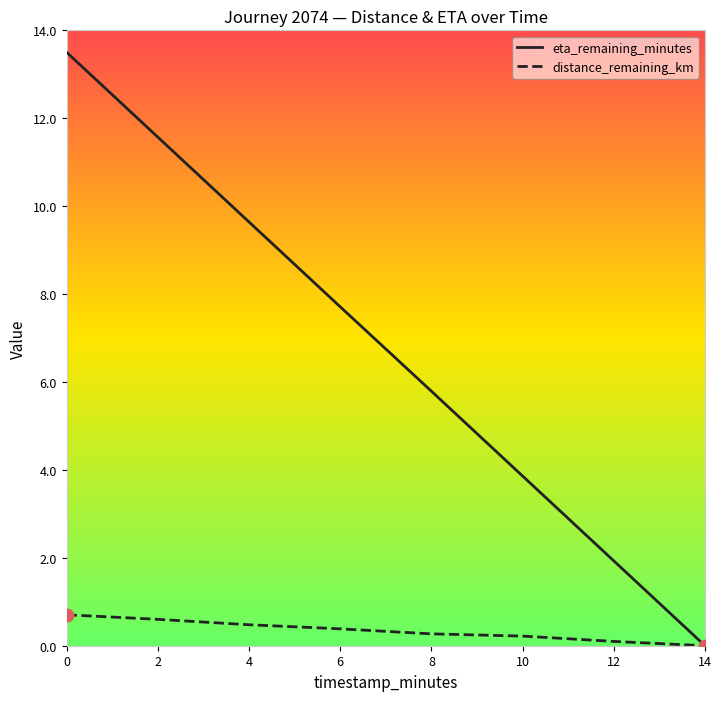

What are all the series names shown in the legend?

eta_remaining_minutes, distance_remaining_km